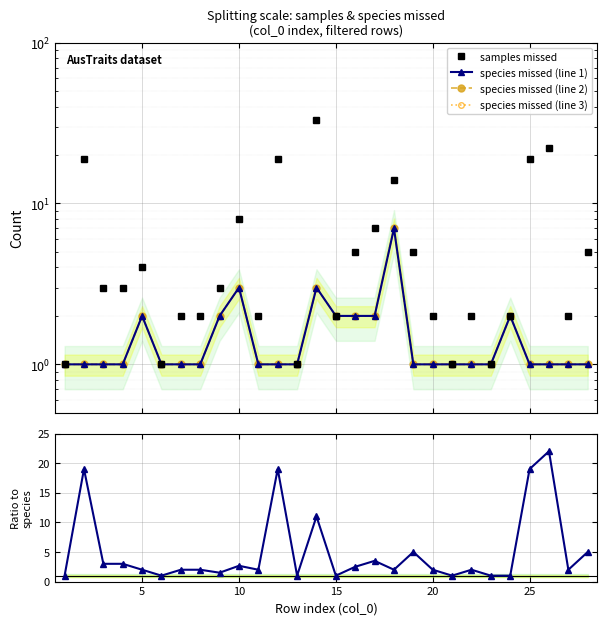

Is the value of species missed (line 1) at 25 greater than the value of species missed (line 3) at 30?

No